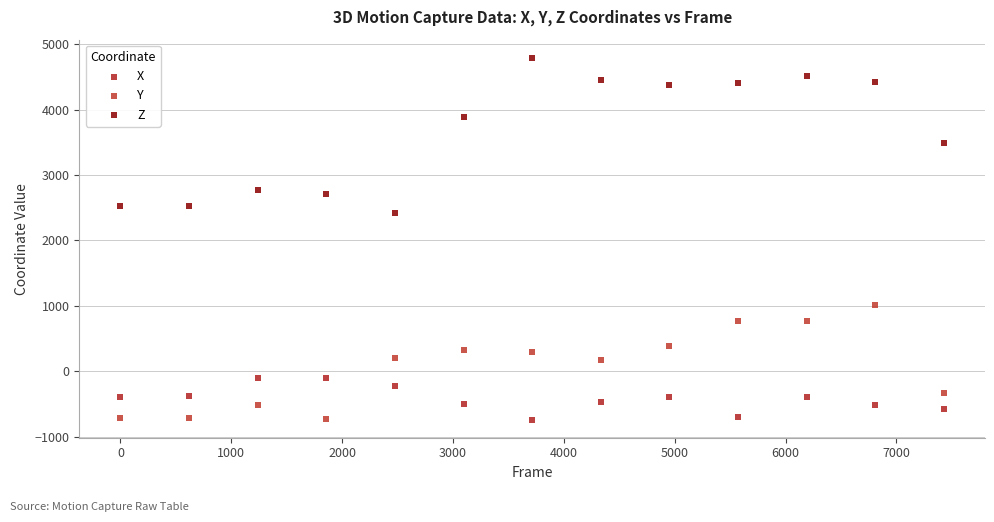

Across all series, what Y value is closest to 2024?

2413.9